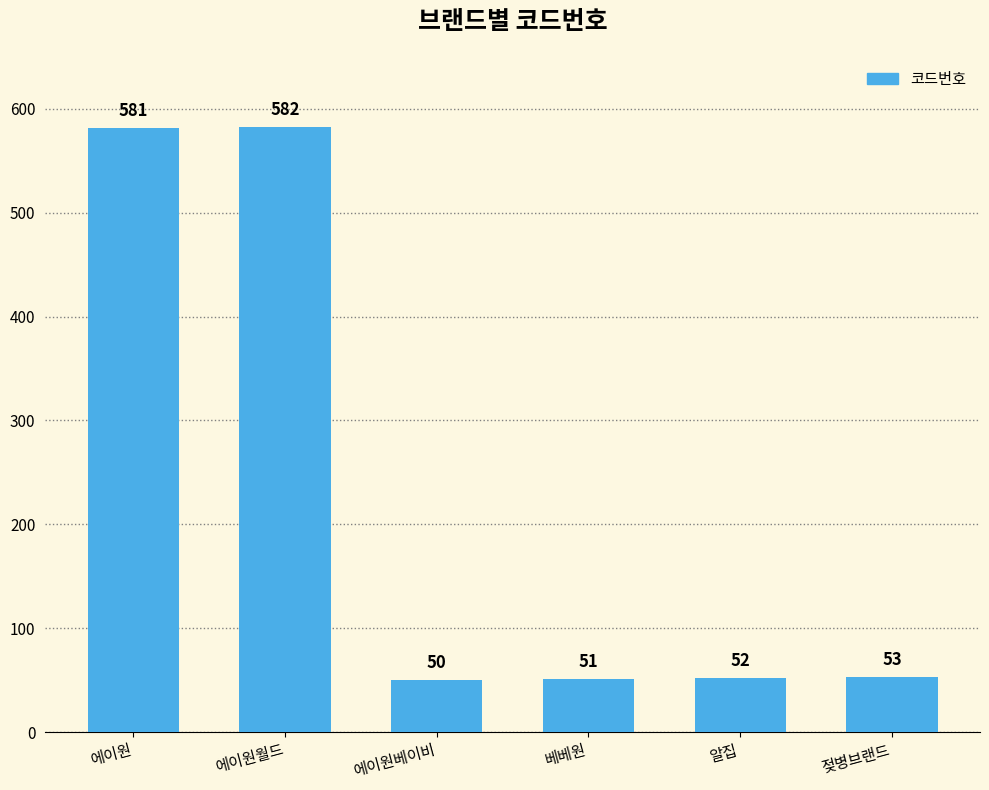

What is the sum of all values?

1369